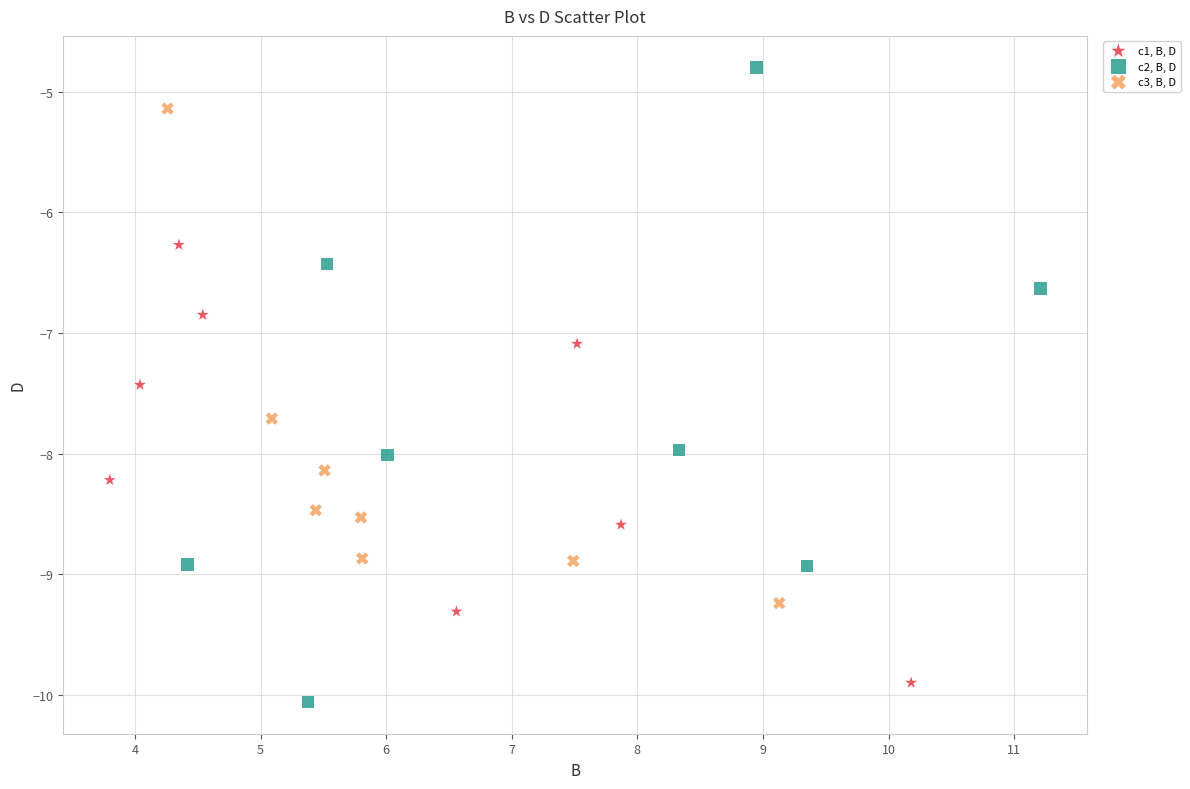

Which series reaches the maximum Y coordinate?

c2, B, D